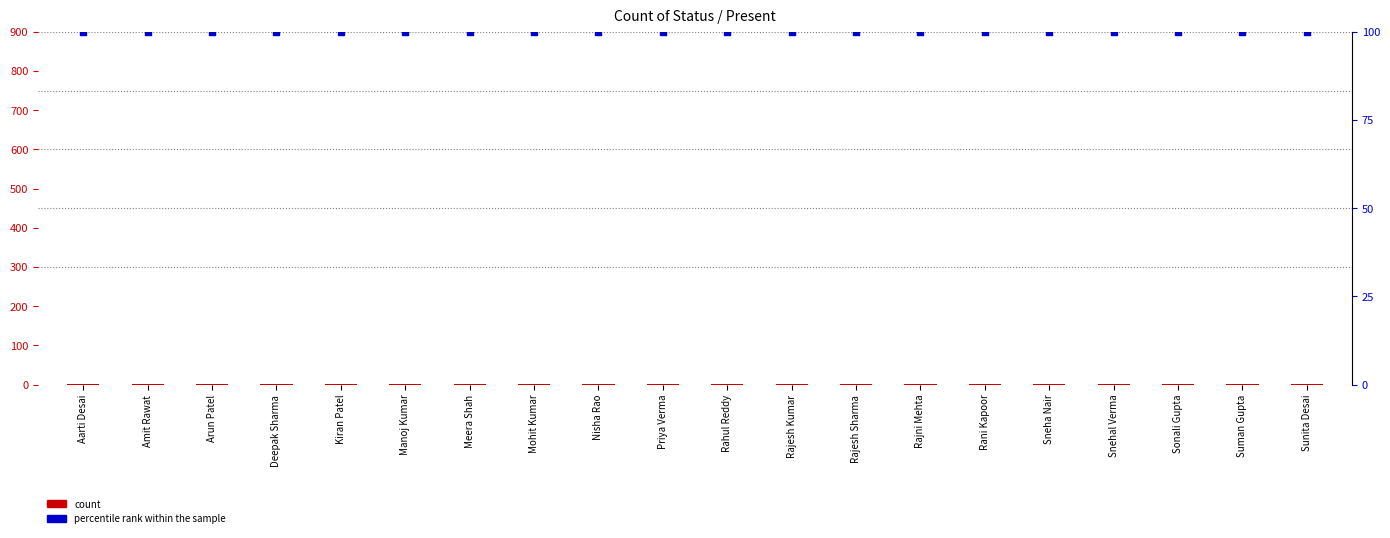

What is the total value across all series at Rahul Reddy?

101